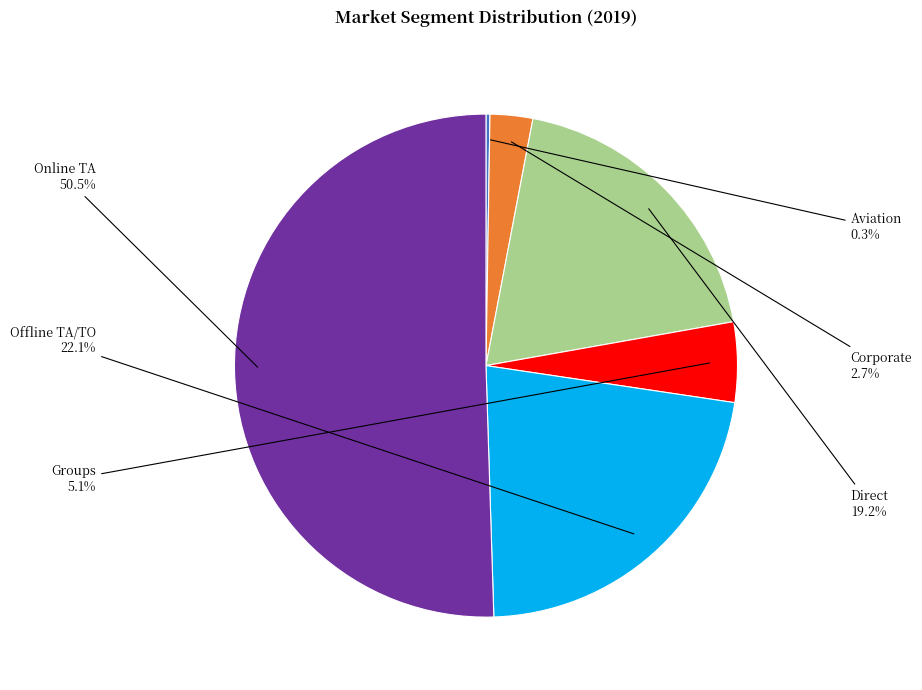

What is the largest slice in the pie chart?

Online TA